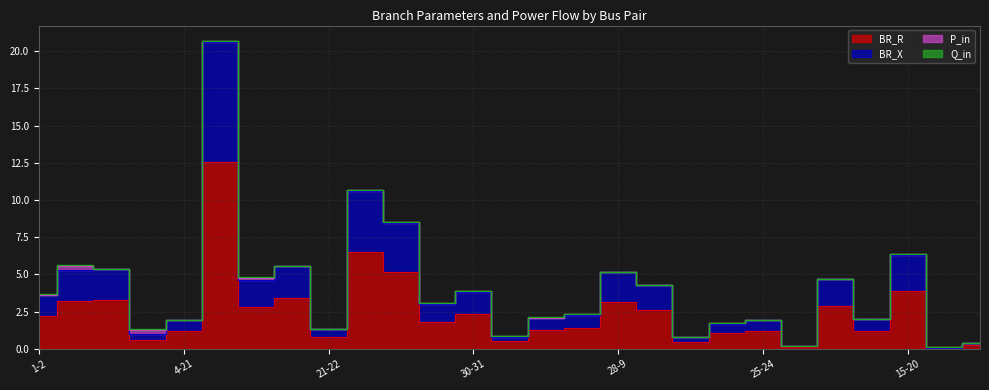

The BR_X series shows 0.6 at 24-26. True or false?

False